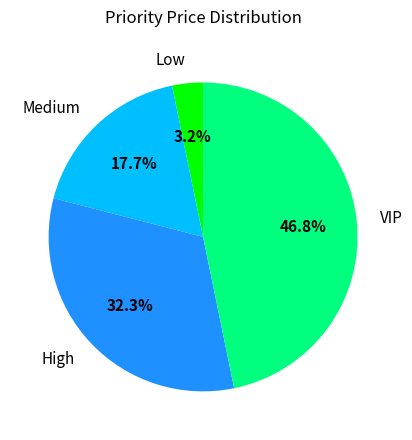

The High slice represents 32% of the pie. True or false?

True